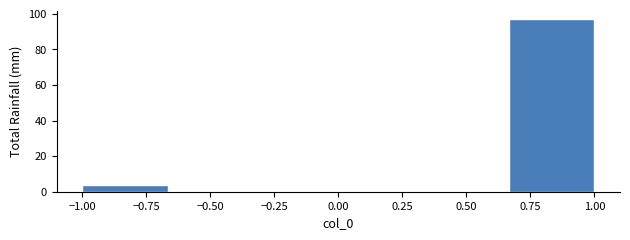

How tall is the bar that spans 0.65 to 1.00 on the x-axis? Neither the bar edges nor the heights are printed on the chart, so give them approximately, as read against the axes.

98